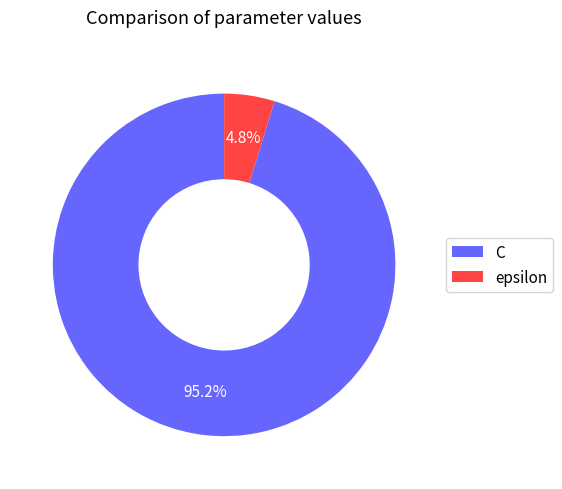

To the nearest percent, what is the average slice percentage?

50%